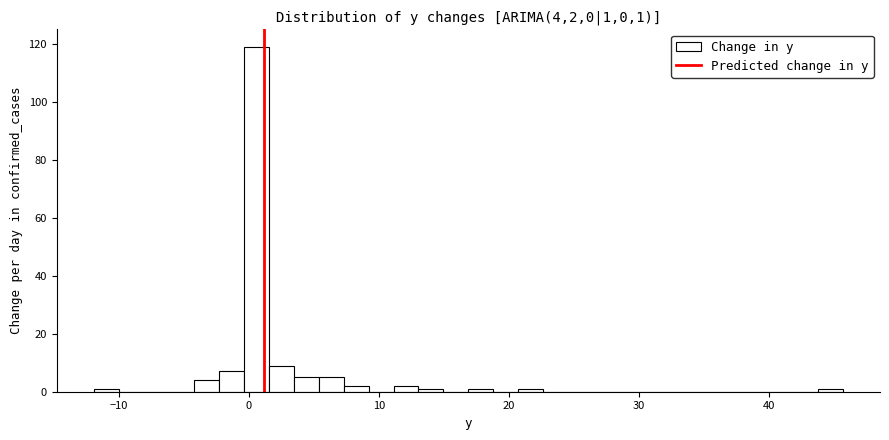

Read against the x-axis, roughly where is the centre of the tallest bar?

1